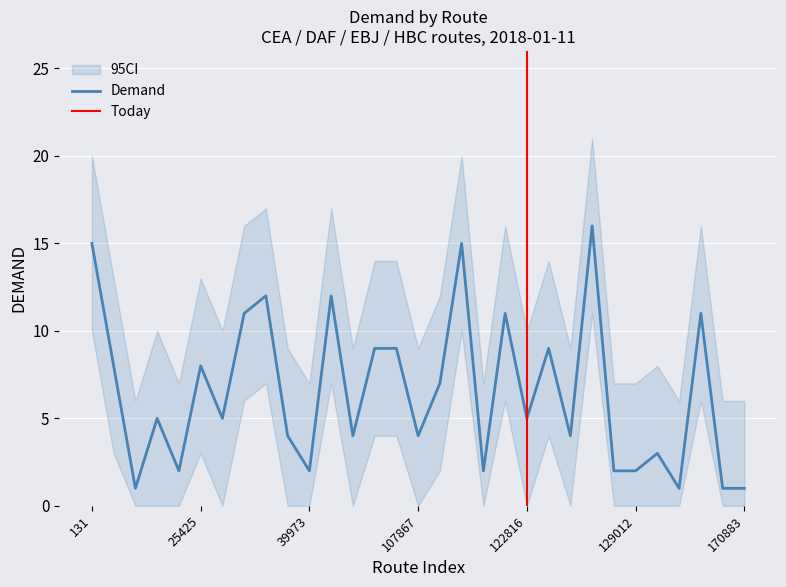

What is the spread (max minus min) of values at 121609?

10